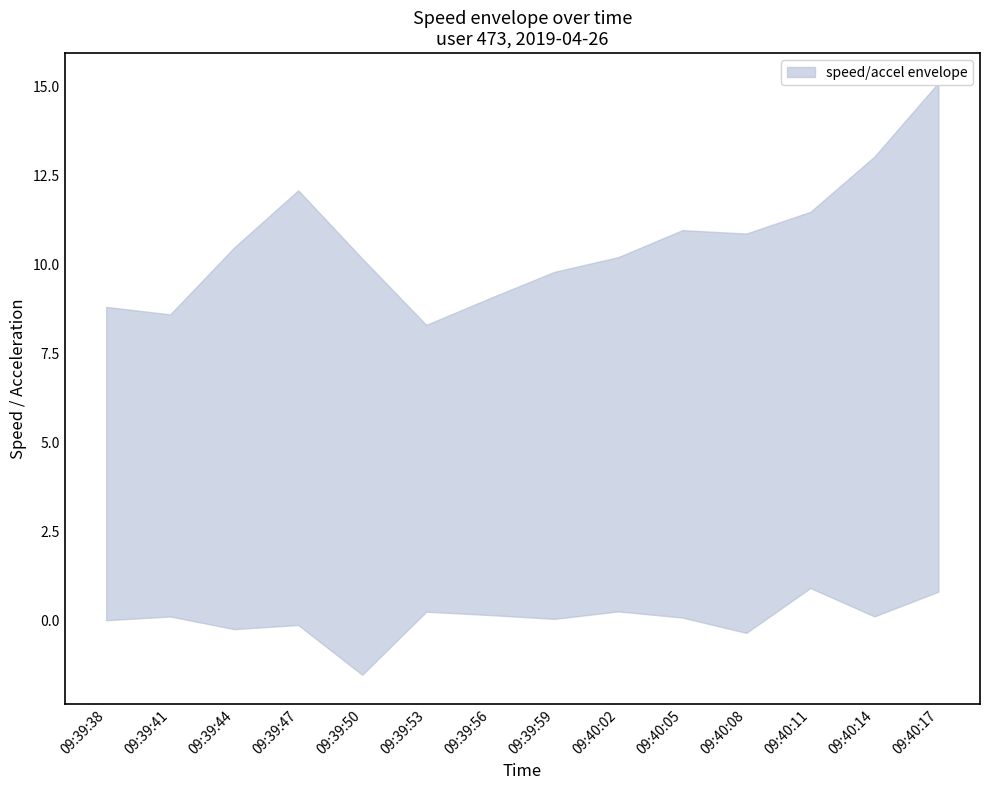

Which has a higher value, 09:40:08 or 09:40:17?

09:40:17